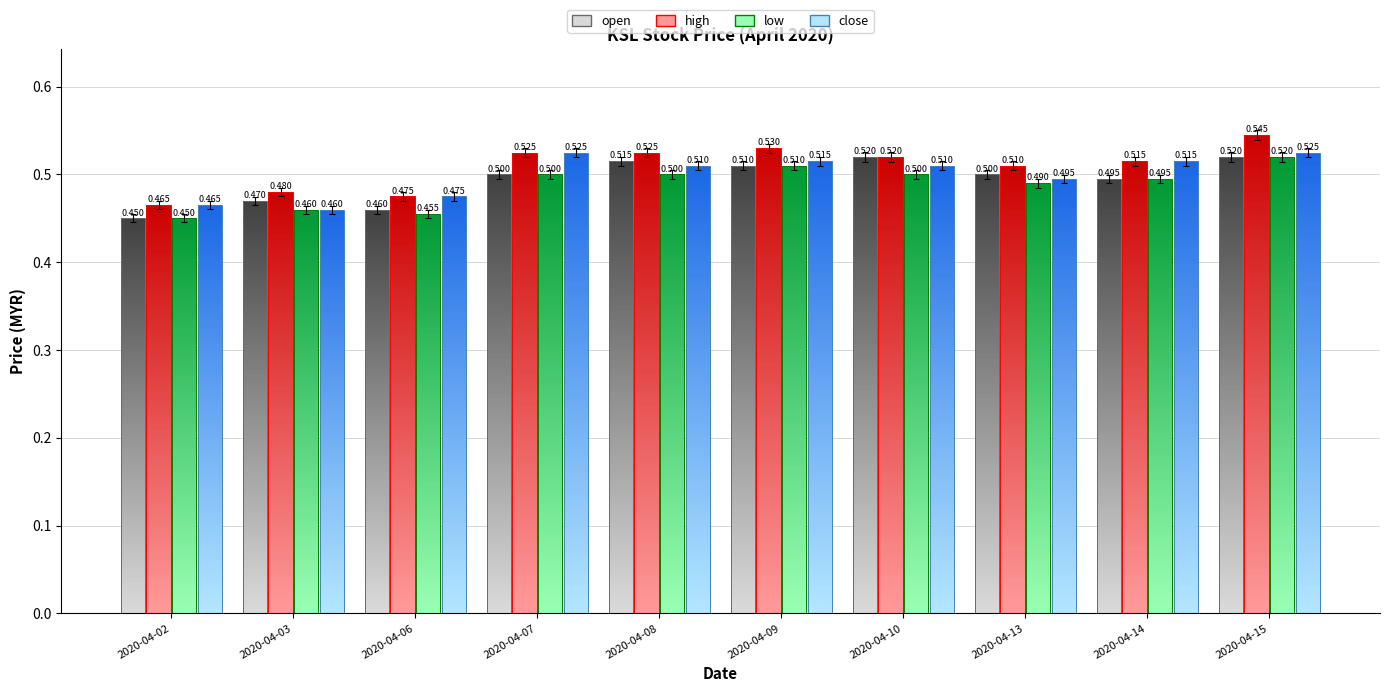

What is the total value across all series at 2020-04-14?

2.0